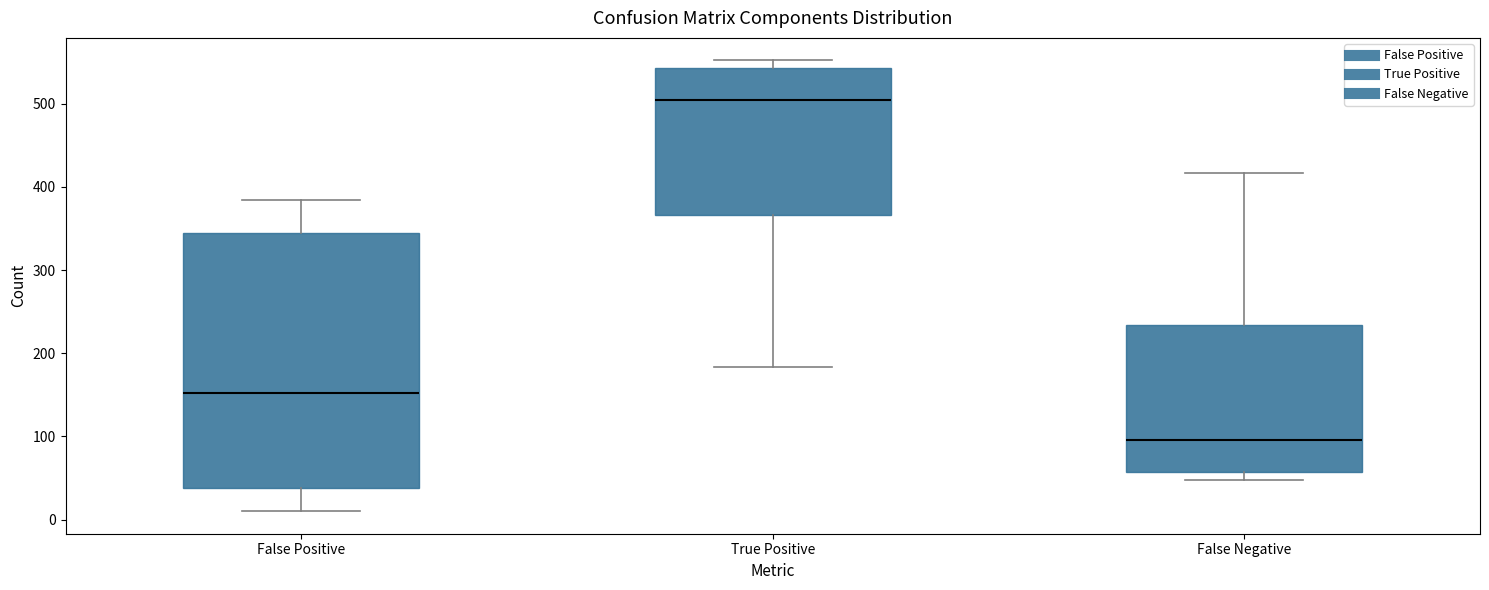

Reading left to right, read every box against the y-axis: the position of its median line, the range the box covers, and the ends of its whiskers. The values are not printed on the chart, so give them approximately, as read against the axis.

False Positive: median 150, box 40 to 350, whiskers 10 to 380
True Positive: median 500, box 370 to 540, whiskers 180 to 550
False Negative: median 100, box 60 to 230, whiskers 50 to 420